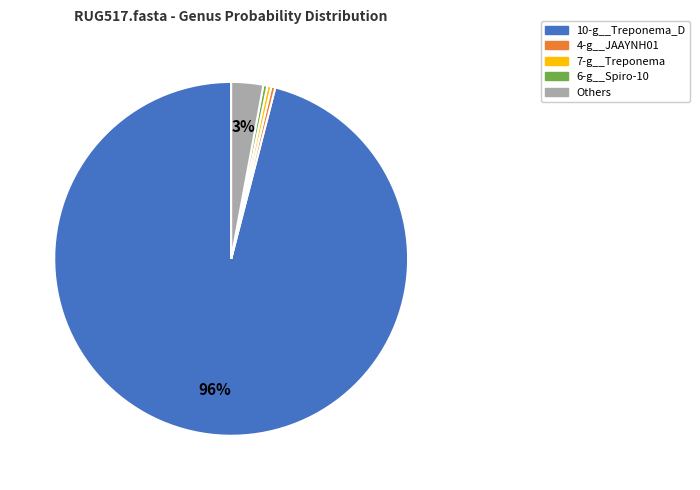

Is there any slice that represents more than half of the pie?

Yes